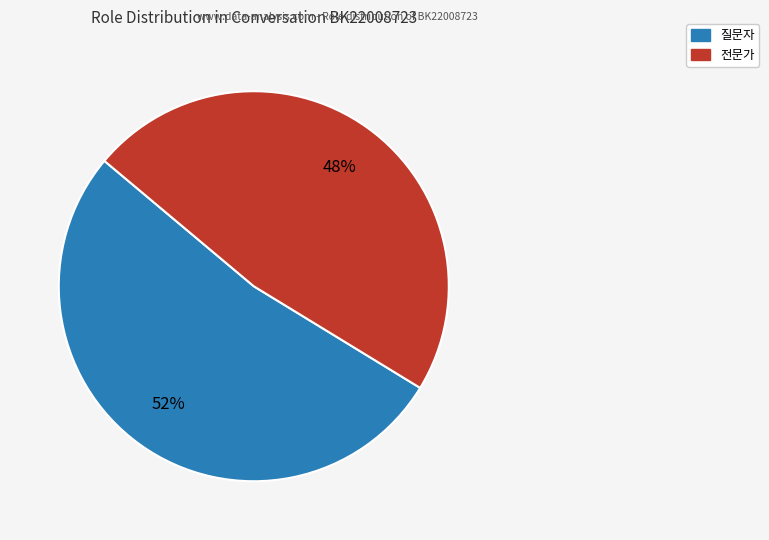

To the nearest percent, what is the average slice percentage?

50%